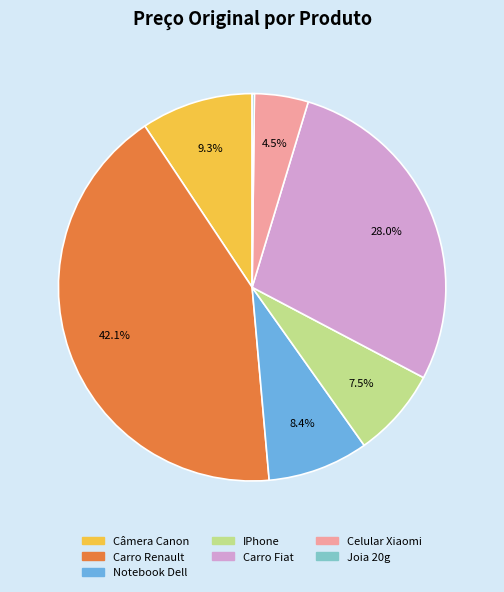

Does IPhone account for over 50% of the chart?

No